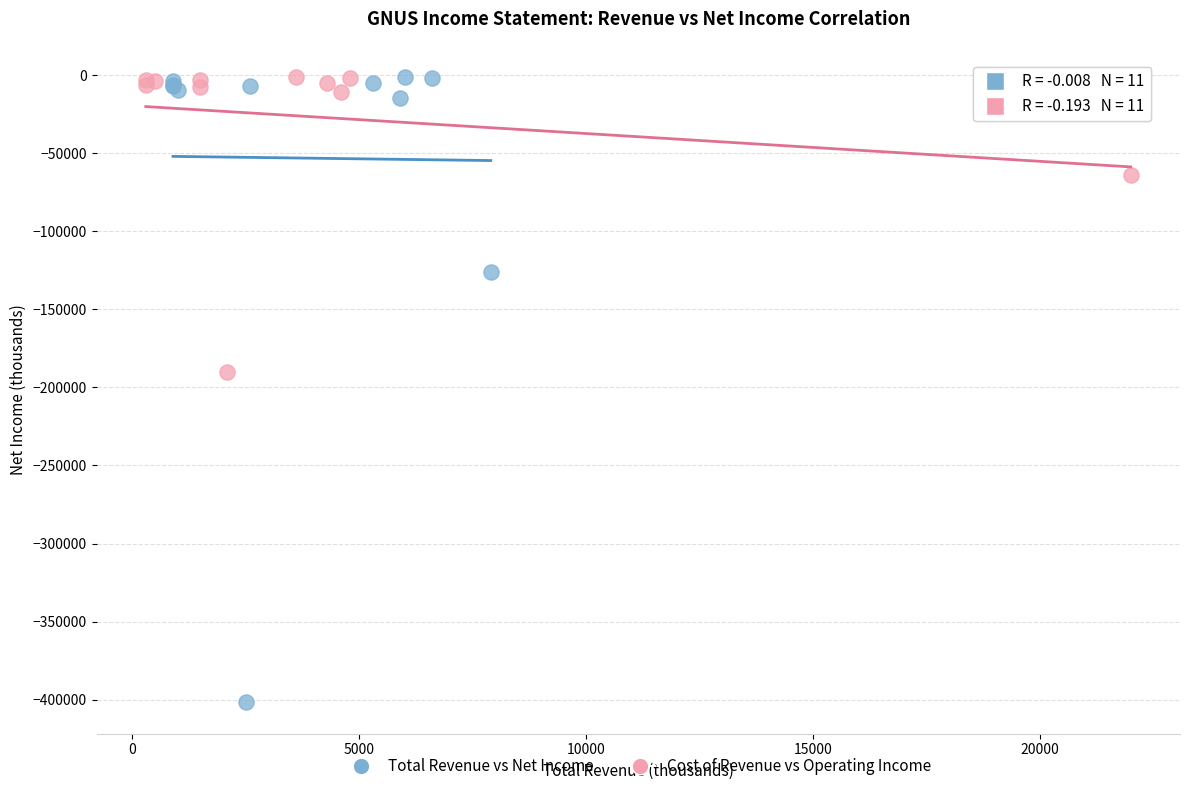

Which series has the largest Y range (max minus min)?

Total Revenue vs Net Income